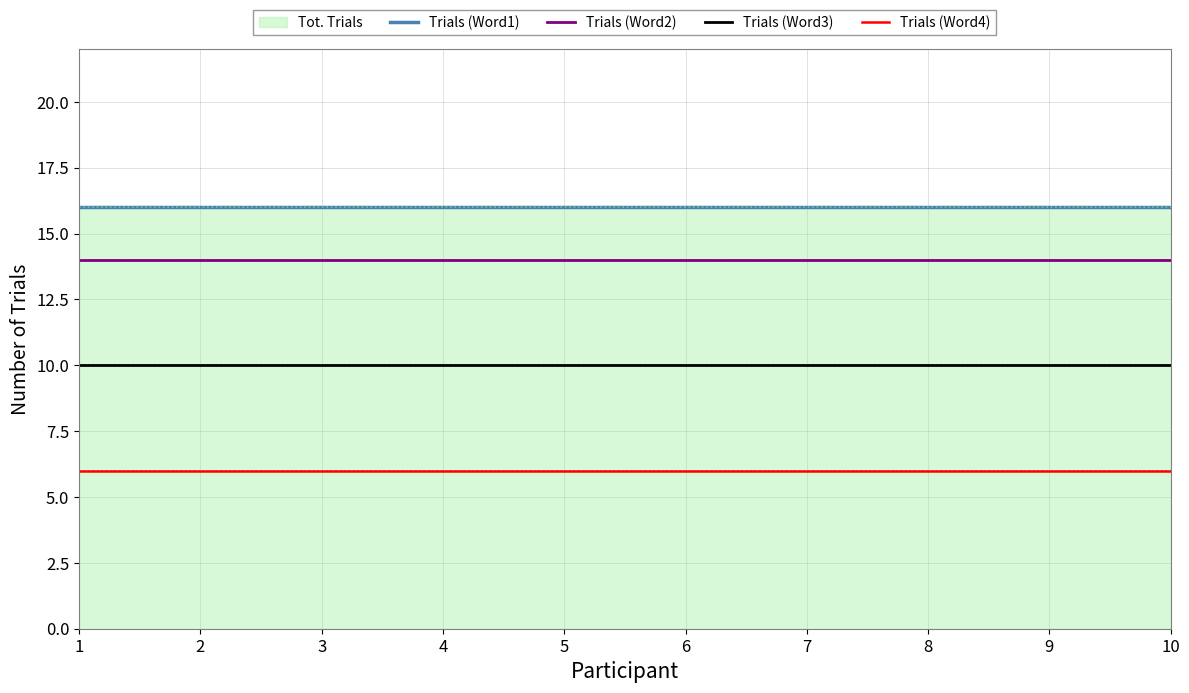

What is the total value across all series at 6?

46